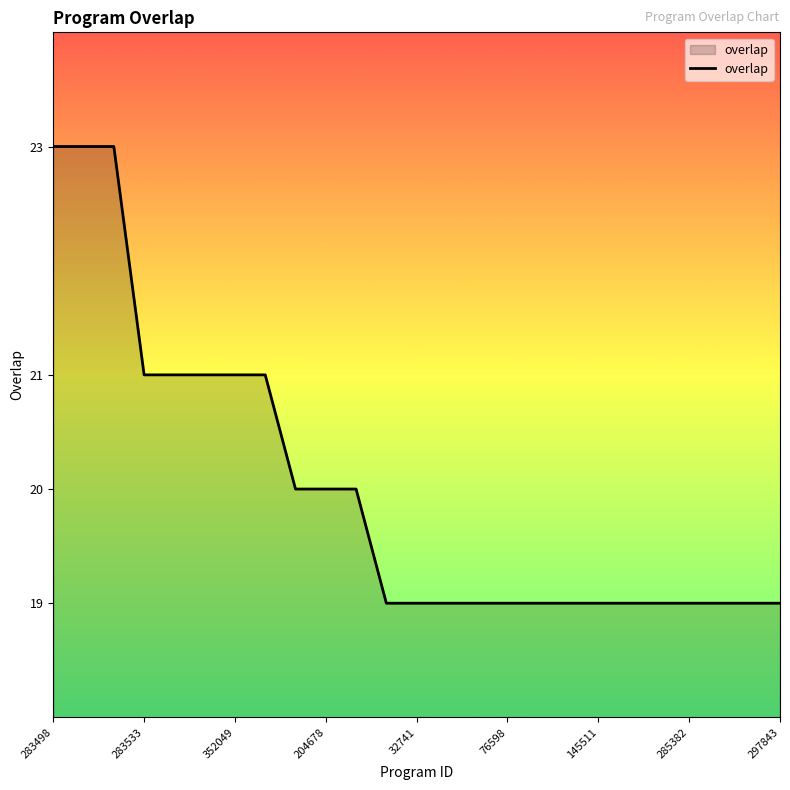

What is the smallest value displayed?

19